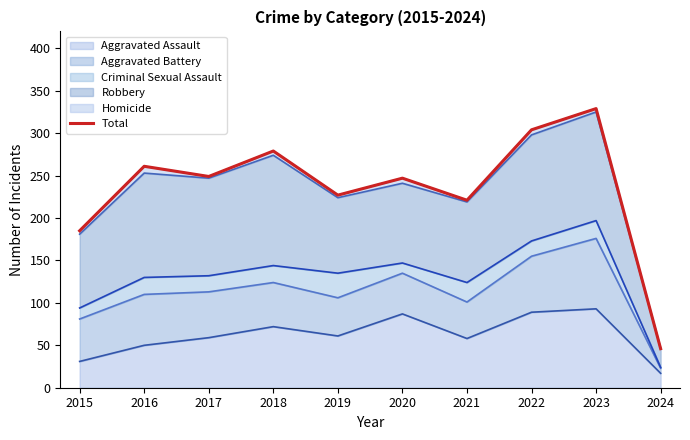

Rank the categories by value from highest to lowest.

2023, 2022, 2018, 2016, 2017, 2020, 2019, 2021, 2015, 2024